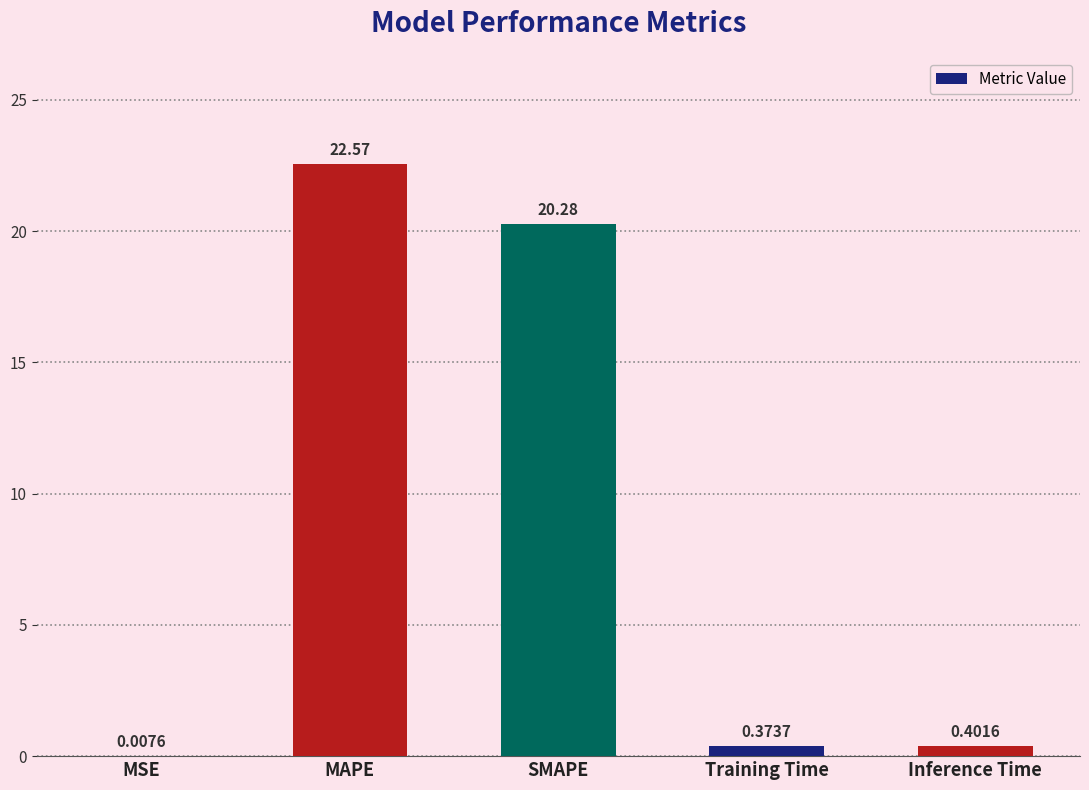

The value at MAPE is 6.8. True or false?

False